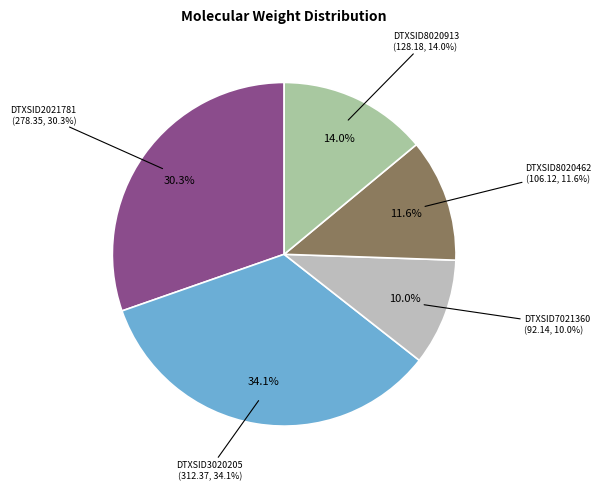

To the nearest percent, what is the difference between the largest and smallest slice percentages?

24%